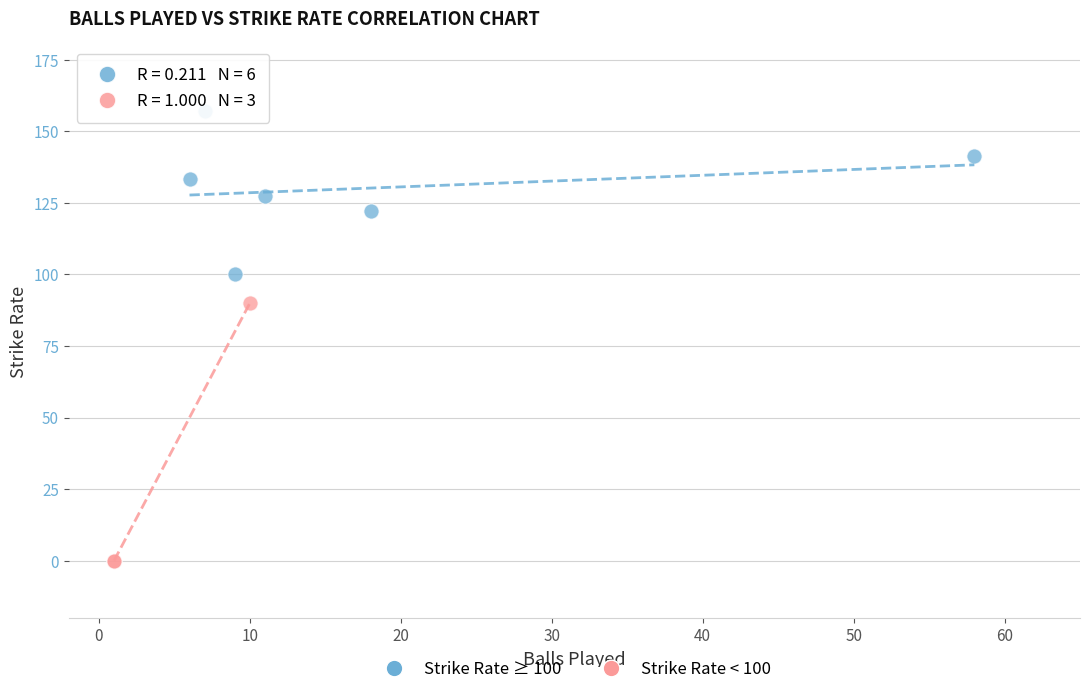

Which series has the largest Y range (max minus min)?

Strike Rate < 100